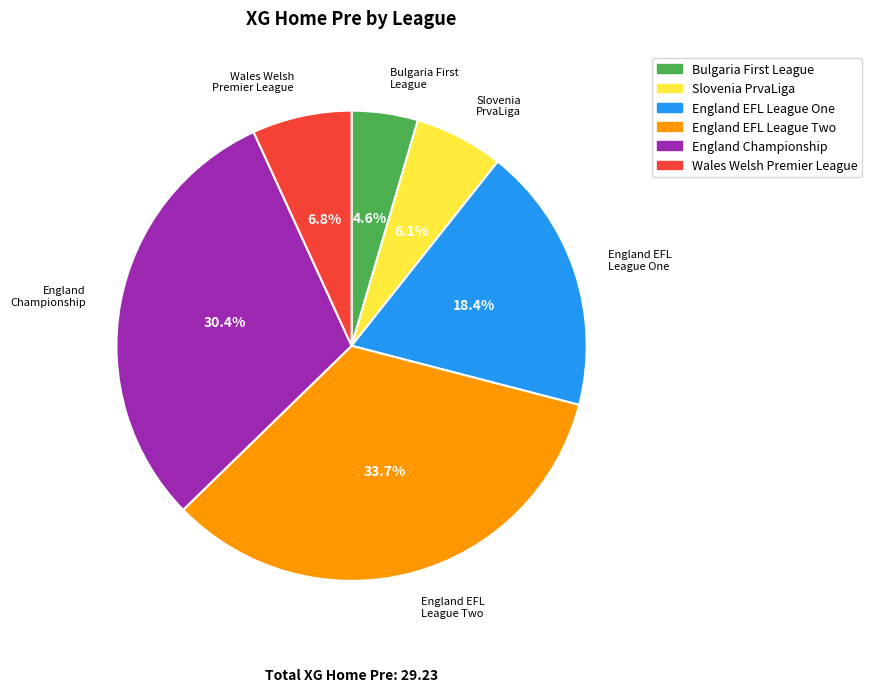

What percentage is the England Championship slice, to the nearest percent?

30%